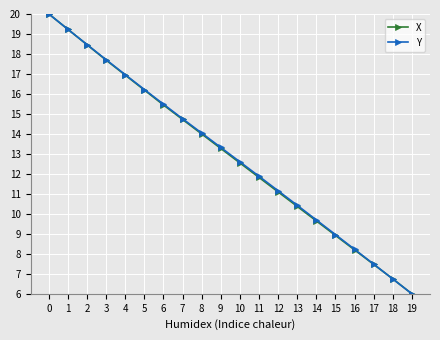

What is the difference between the maximum and minimum values in the X series?

14.0